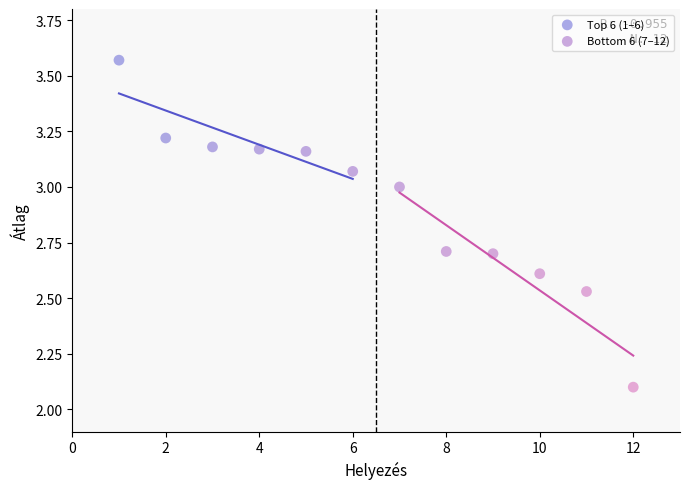

Which series has the widest spread of Y values?

Bottom 6 (7–12)